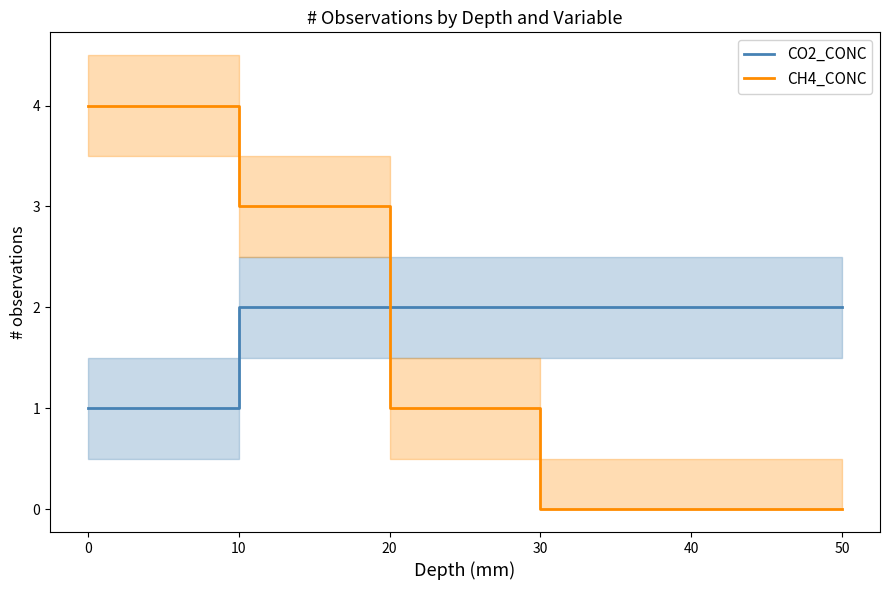

Is it true that CO2_CONC equals 1 at 10?

False